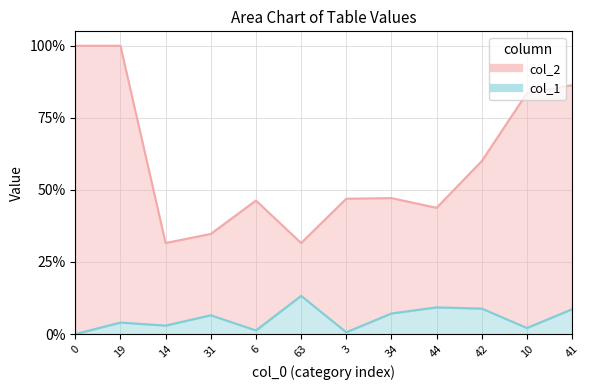

List the labels in order of col_2 value, smallest first.

14, 63, 31, 44, 6, 3, 34, 42, 10, 41, 0, 19